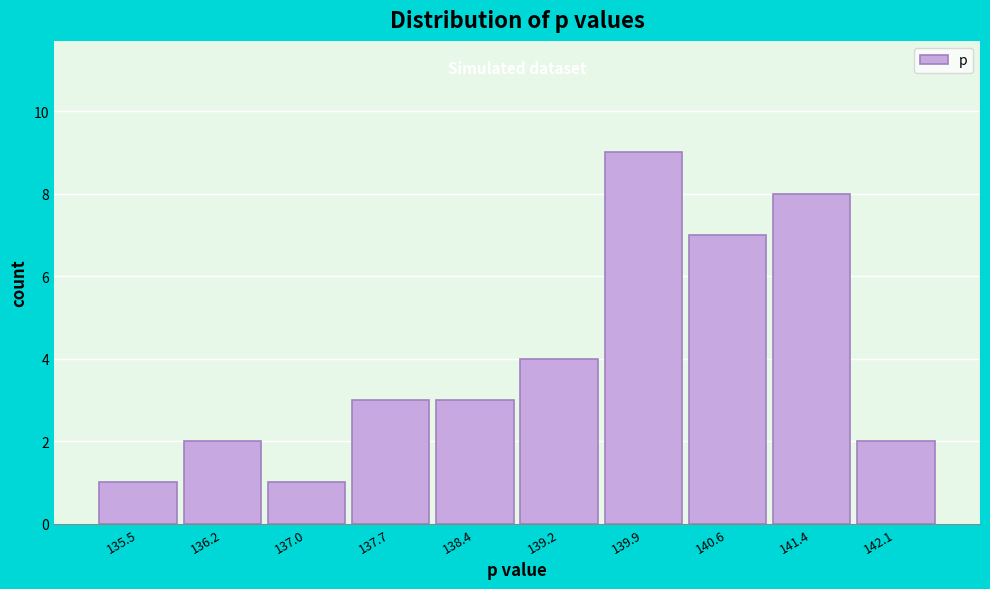

Reading left to right, list all the values displayed in this chart.

1	2	1	3	3	4	9	7	8	2